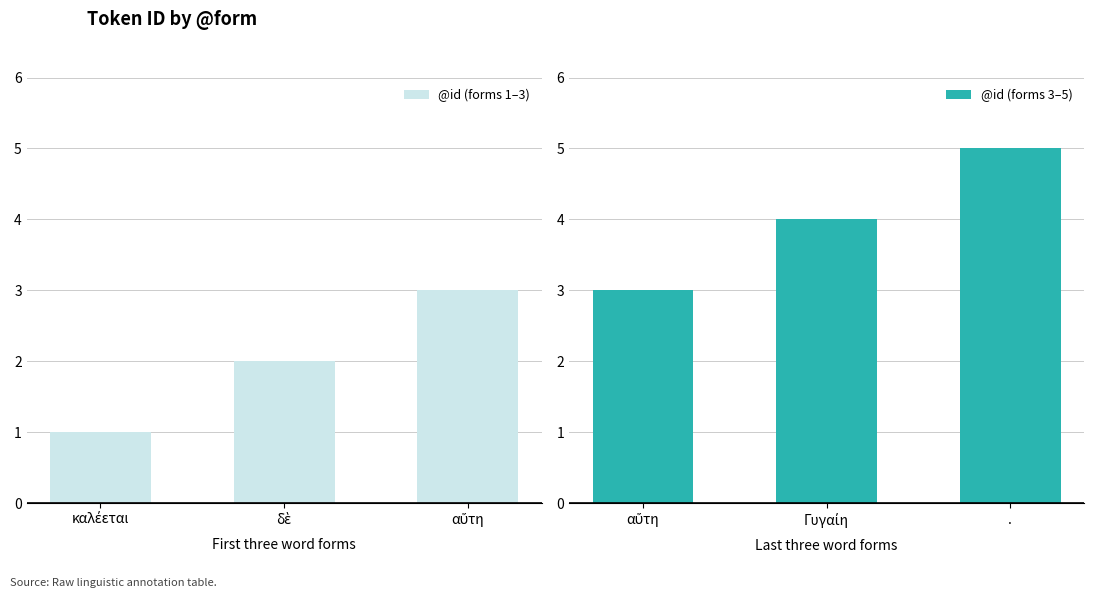

True or false: @id (forms 3–5) has a value of 1 at ..

False